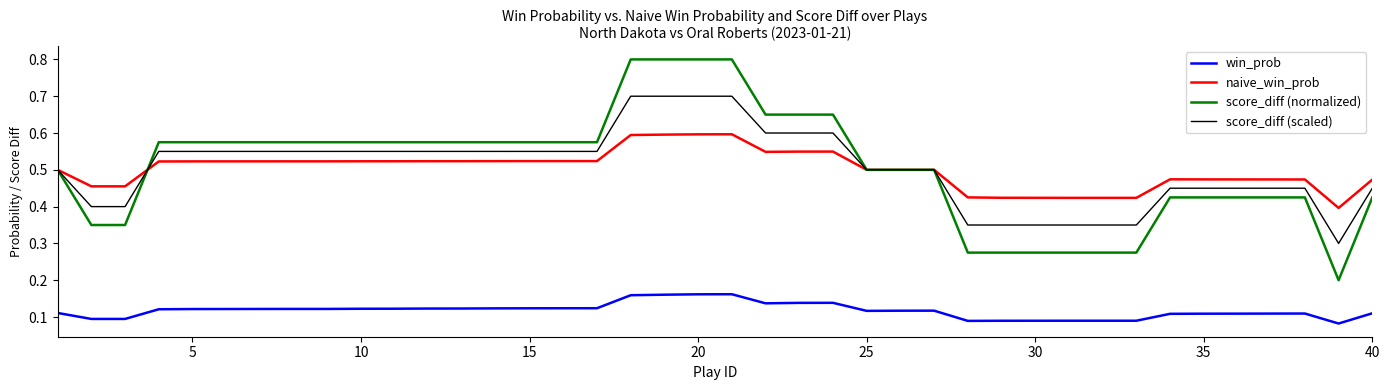

Rank the series by their maximum value, from highest to lowest.

score_diff (normalized), score_diff (scaled), naive_win_prob, win_prob